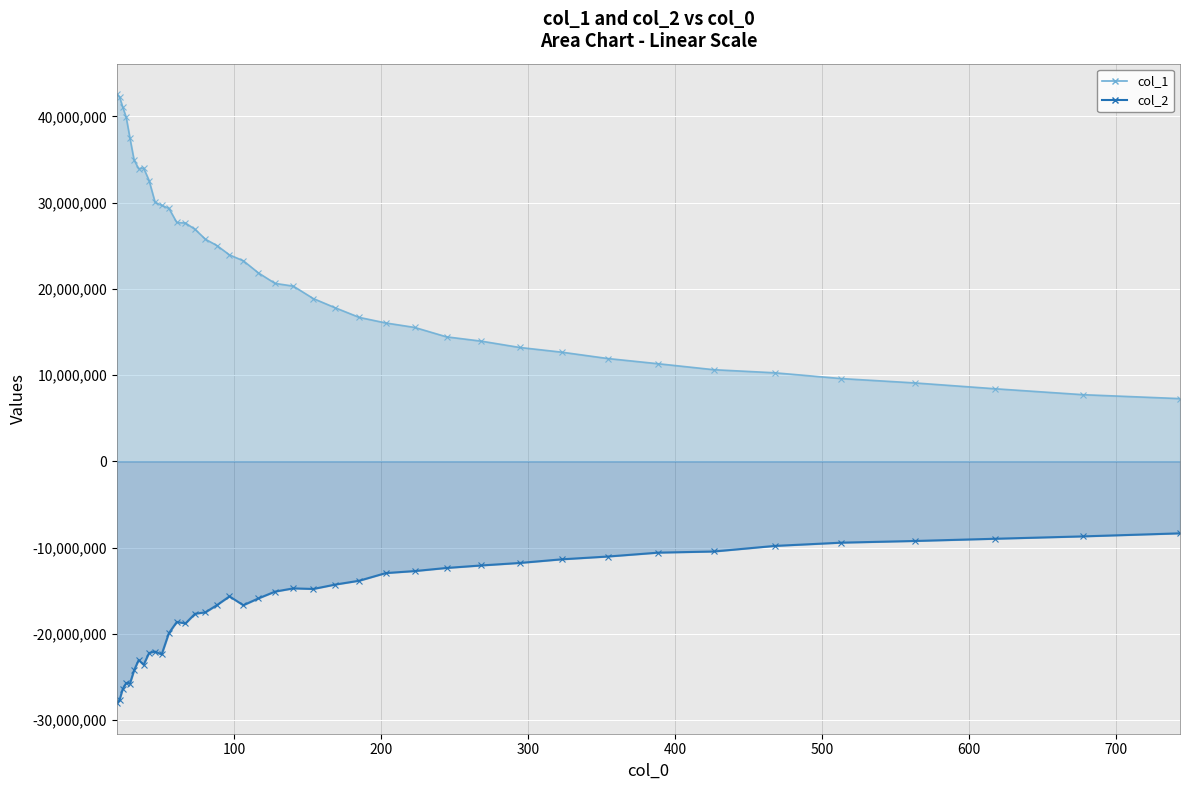

What is the value of the col_2 point at the 34th from the left?

-10454955.3